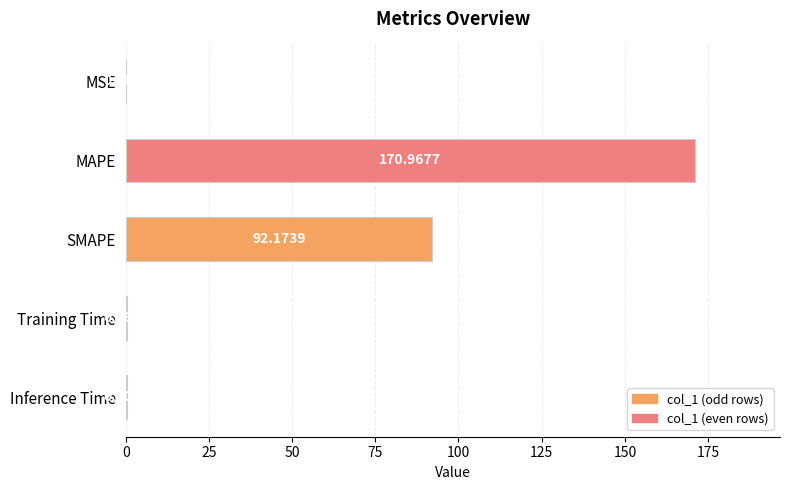

What is the greatest value displayed?

171.0